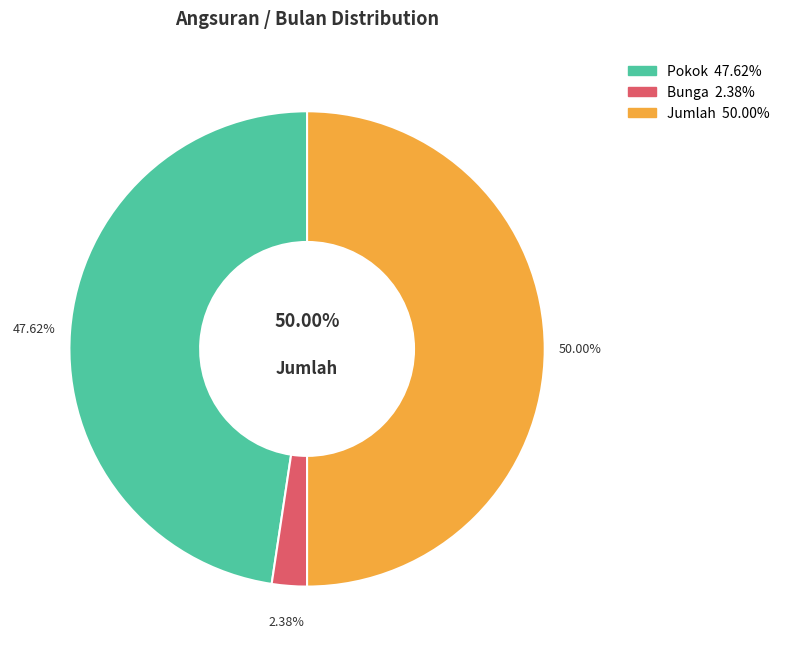

Is there any slice that represents more than half of the pie?

No